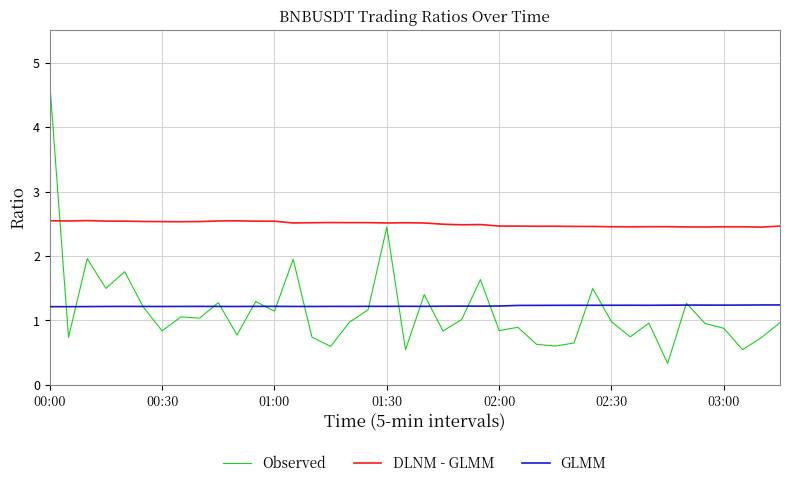

Which series has the largest total across all categories?

DLNM - GLMM